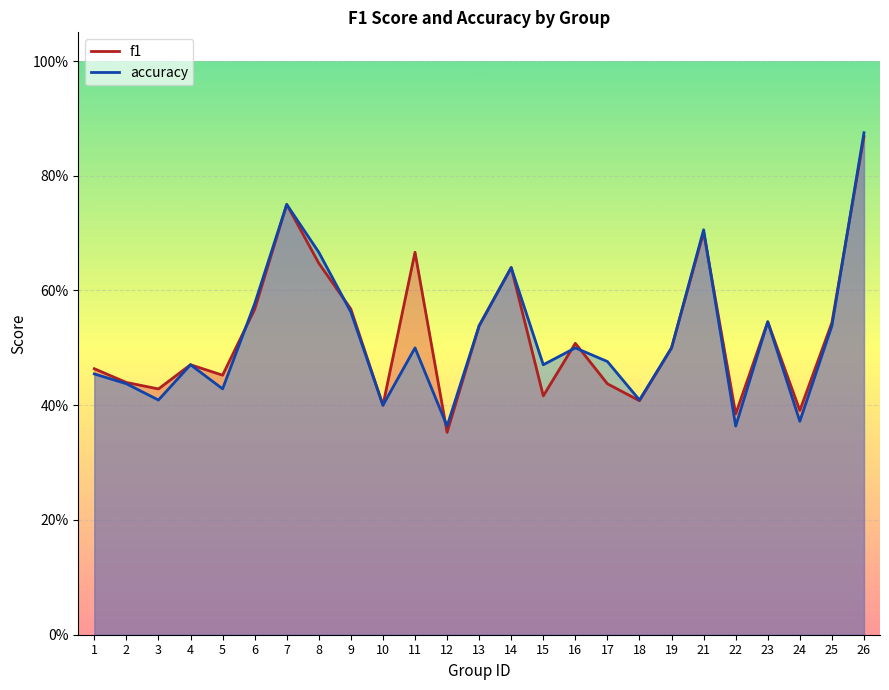

Rank the categories by accuracy value from lowest to highest.

12, 22, 24, 10, 3, 18, 5, 2, 1, 4, 15, 17, 11, 16, 19, 13, 25, 23, 9, 6, 14, 8, 21, 7, 26